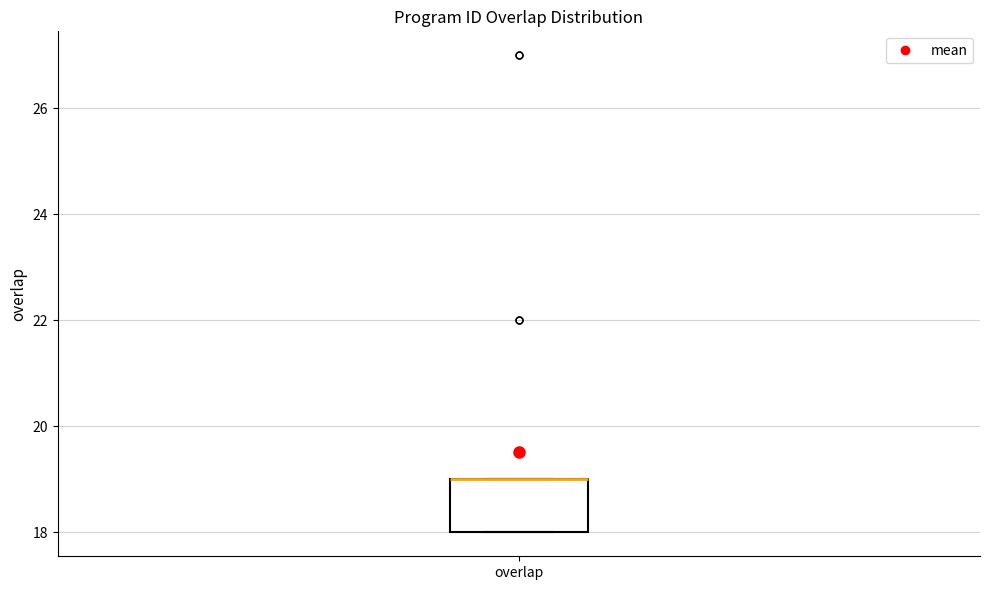

Transcribe this box plot: give where the median line is, the range the box spans, and where the two whiskers end, as read against the y-axis. The values are not printed on the chart, so give them approximately, as read against the axis.

median 19 (drawn on the box's upper edge), box 18 to 19, whiskers 18 to 19